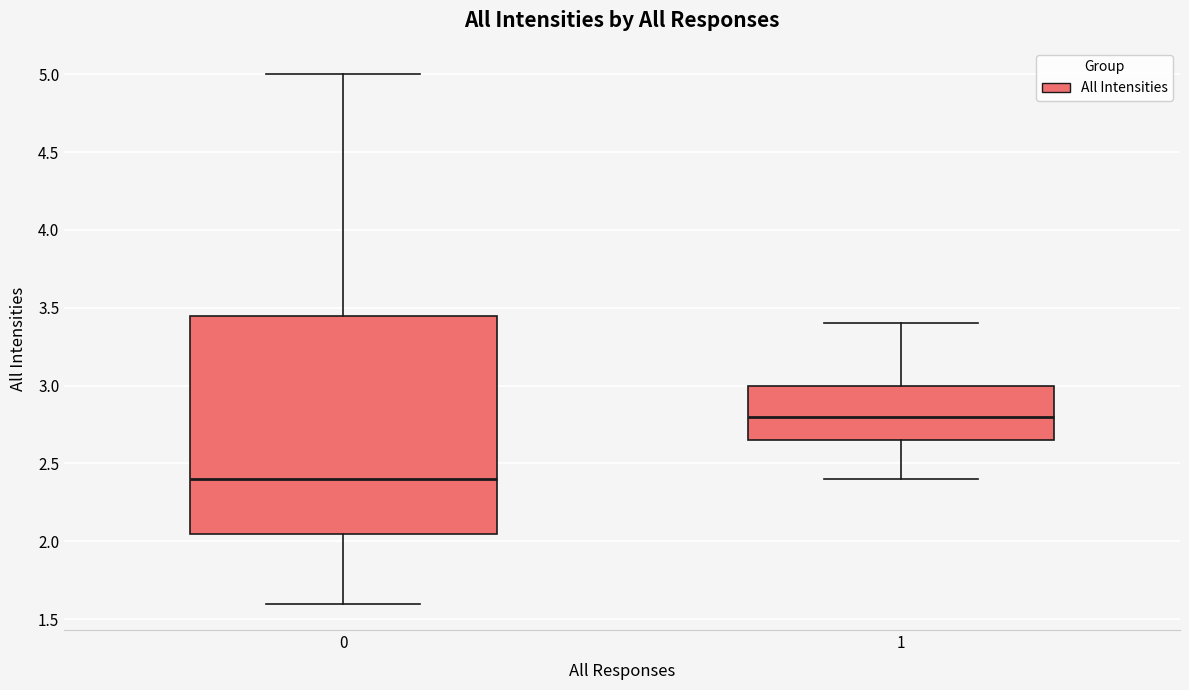

Which box's median line is the lowest?

0